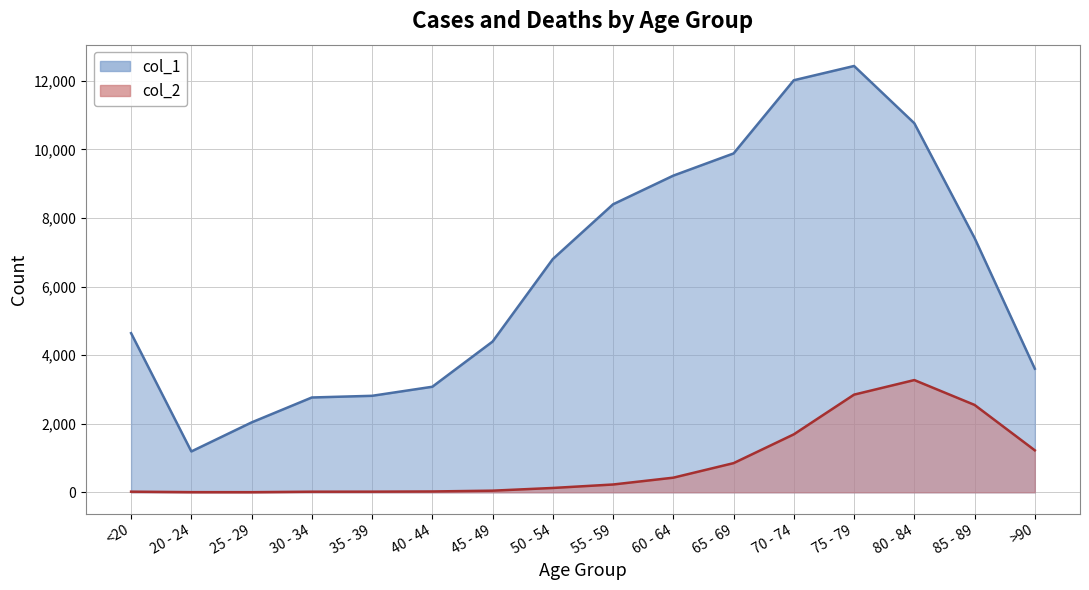

How many values in the col_1 series exceed 6803?

7